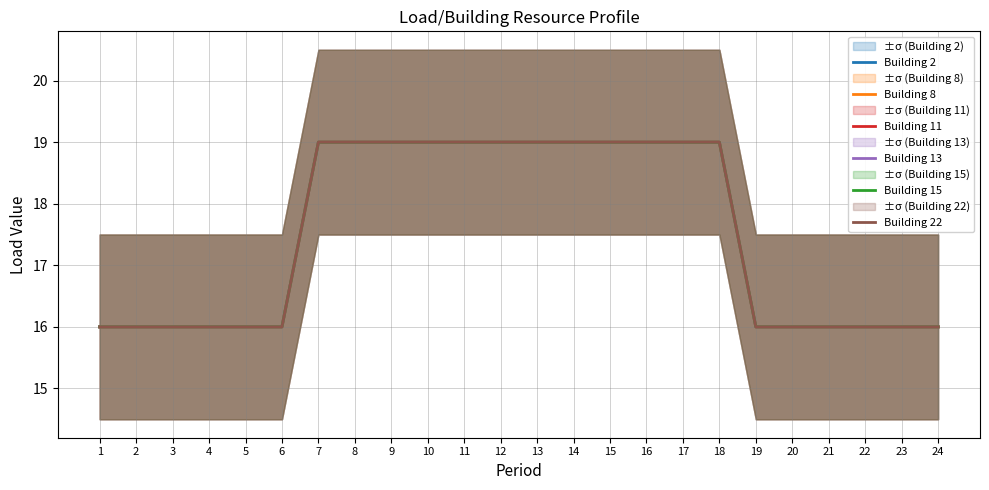

Rank the series at 19 from lowest to highest value.

Building 2, Building 8, Building 11, Building 13, Building 15, Building 22